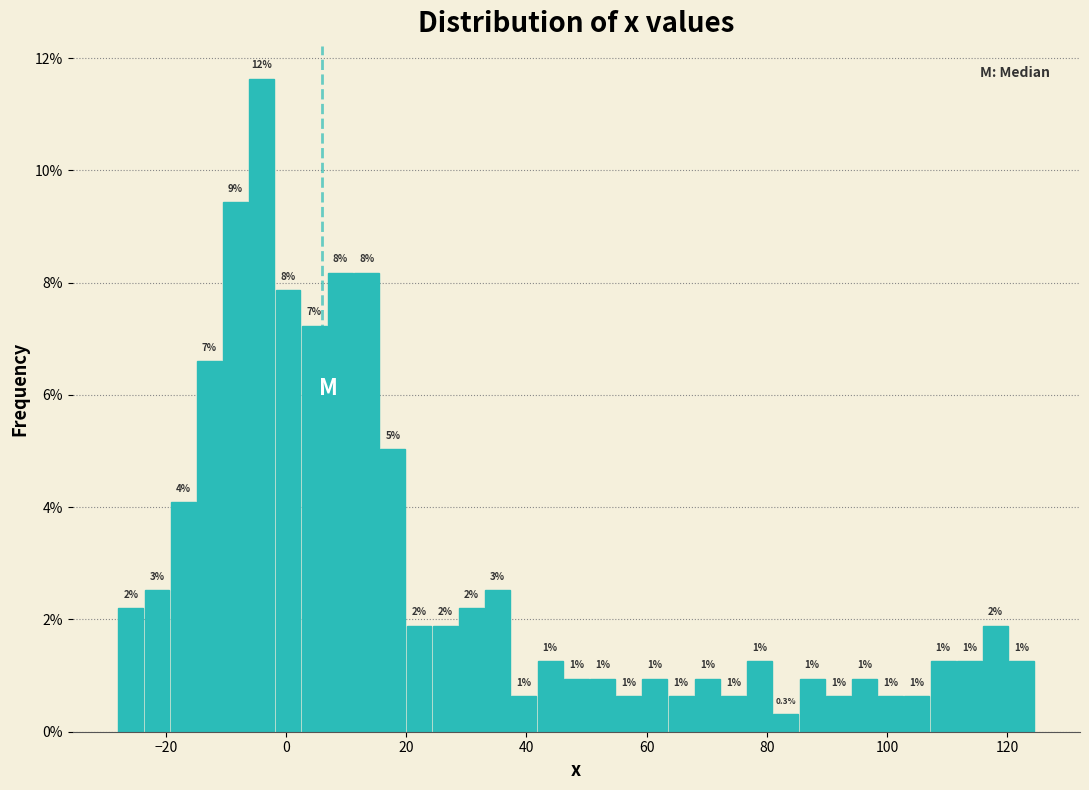

Read against the x-axis, roughly where is the centre of the tallest bar?

-4